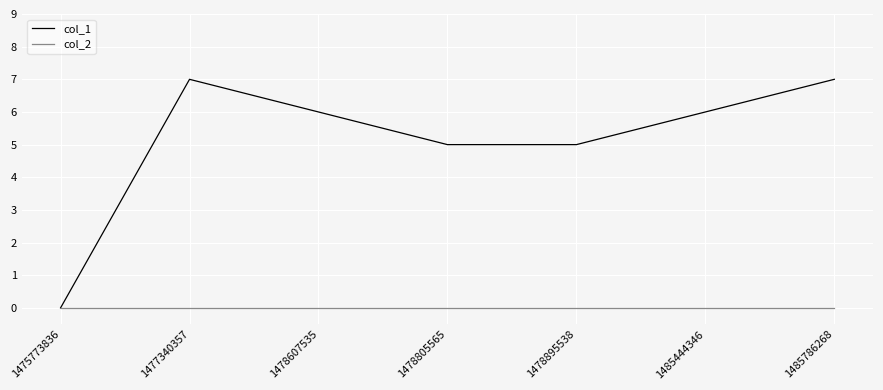

Which series has the widest spread of values?

col_1